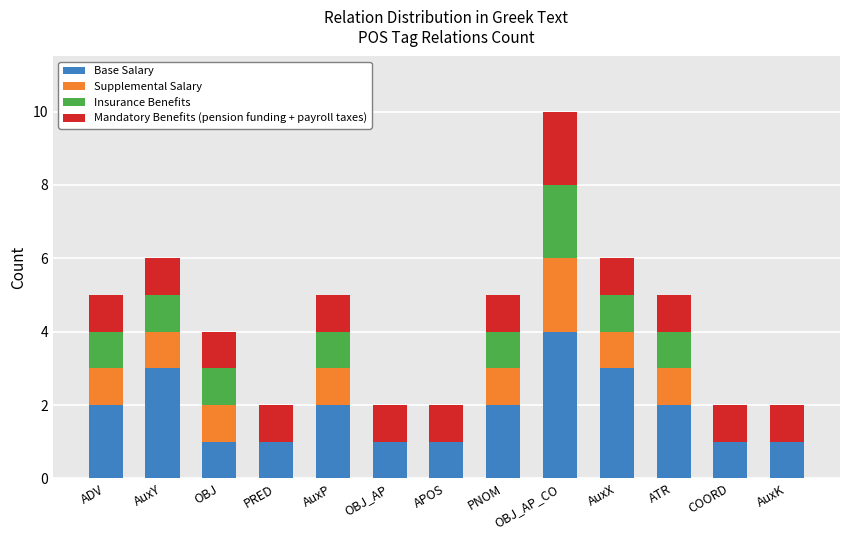

The Base Salary series shows 4 at AuxY. True or false?

False